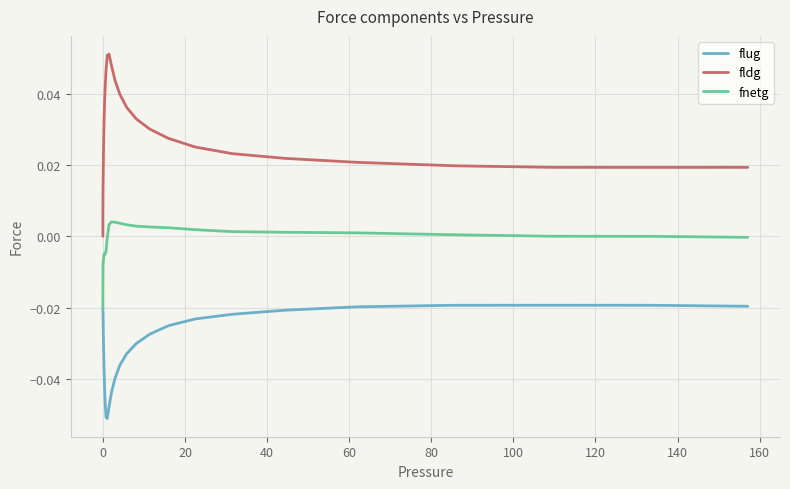

List the series in order of their overall mean, lowest first.

flug, fnetg, fldg